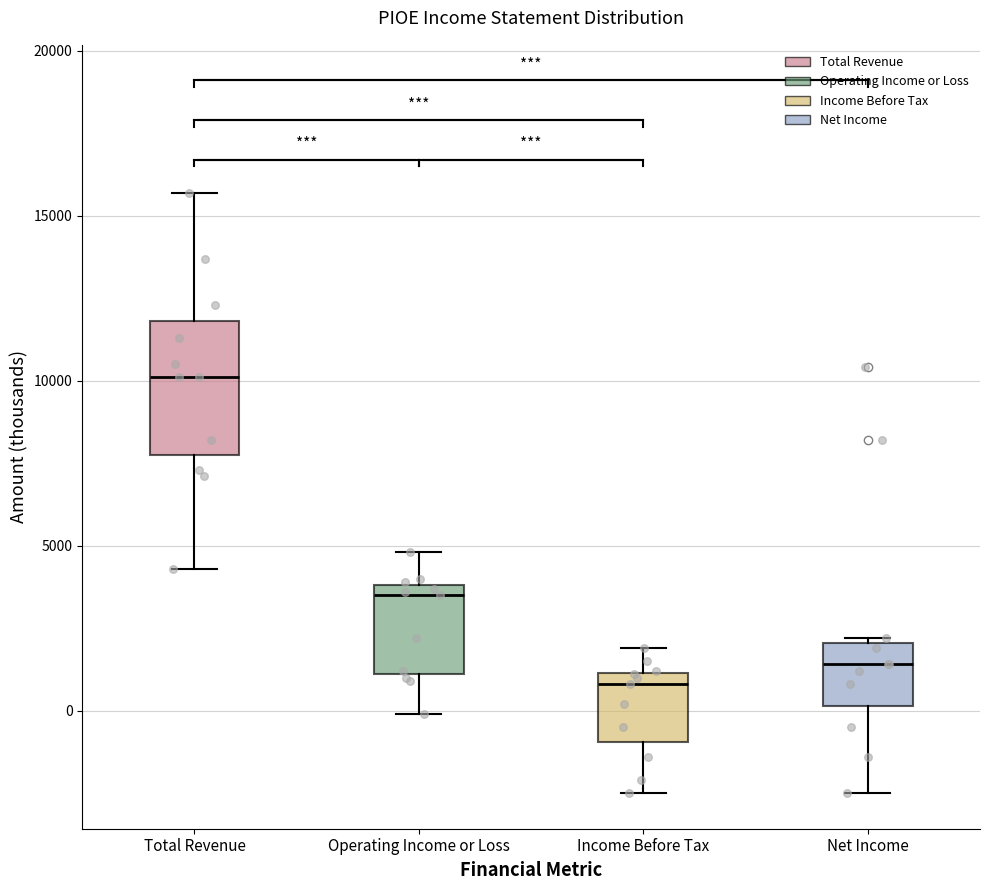

Which box is the tallest, from its lower edge to its upper edge?

Total Revenue